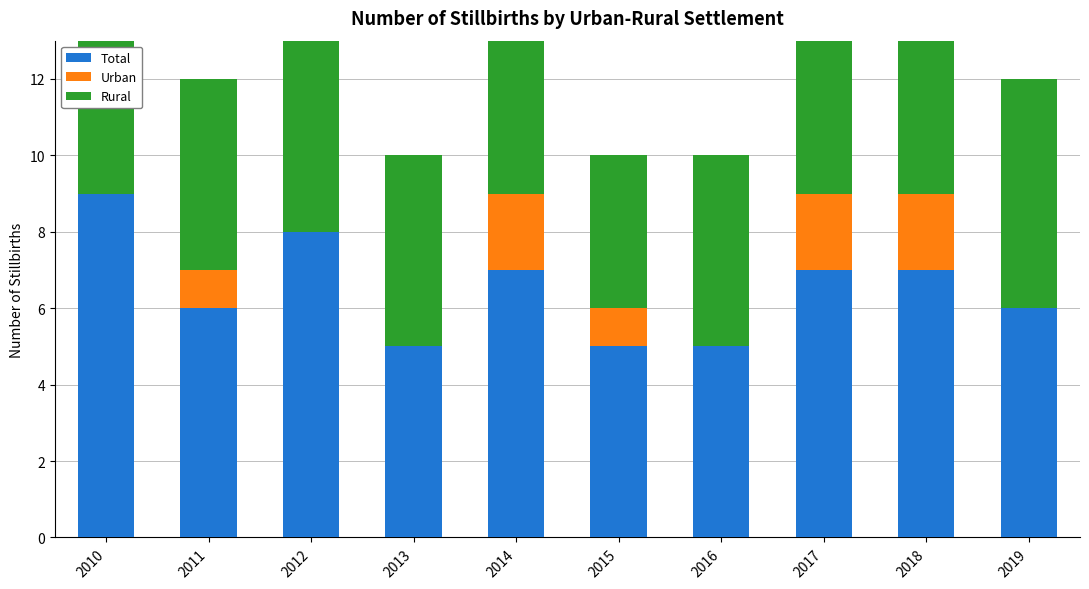

Count the Total values in the range 5 to 7.

8